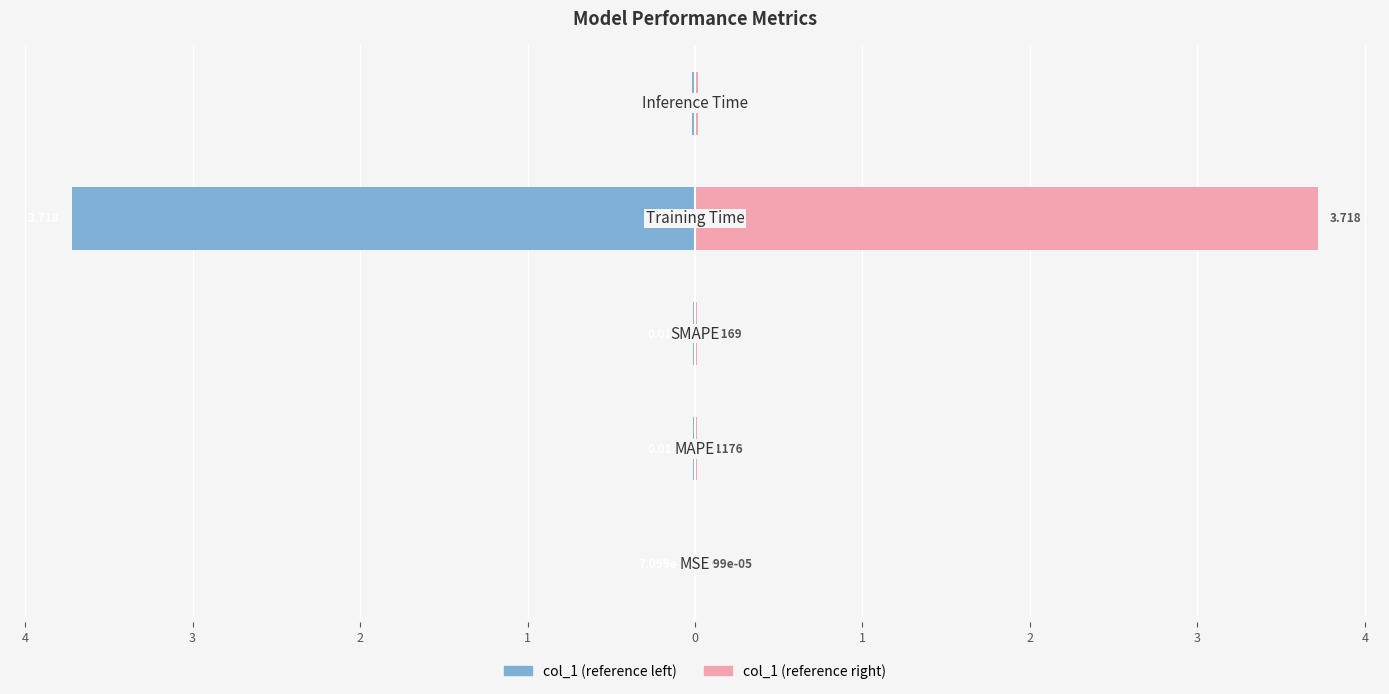

True or false: col_1 (left) has a value of -0.0 at 1.

False